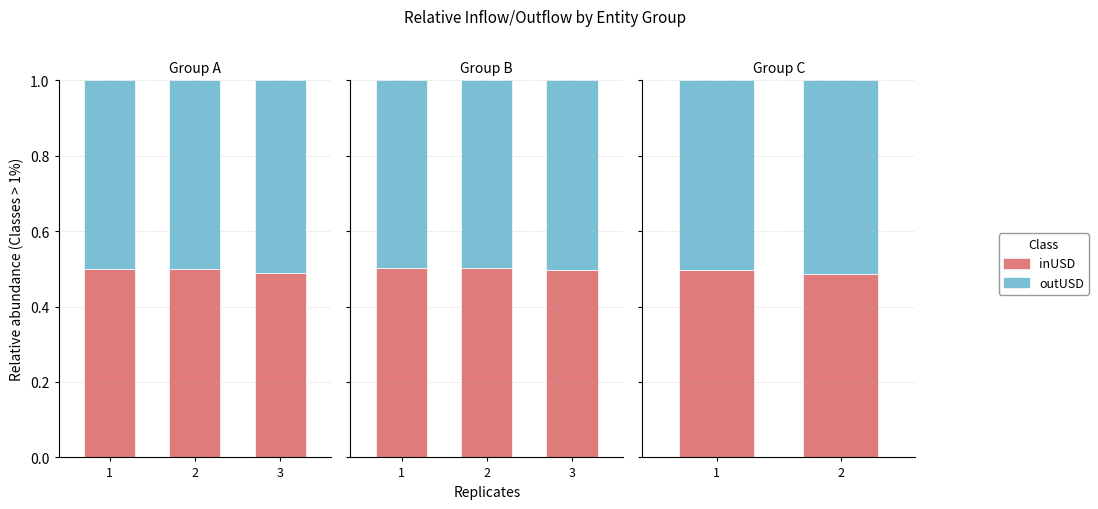

Between 1 and 2, which series saw the biggest shift?

outUSD